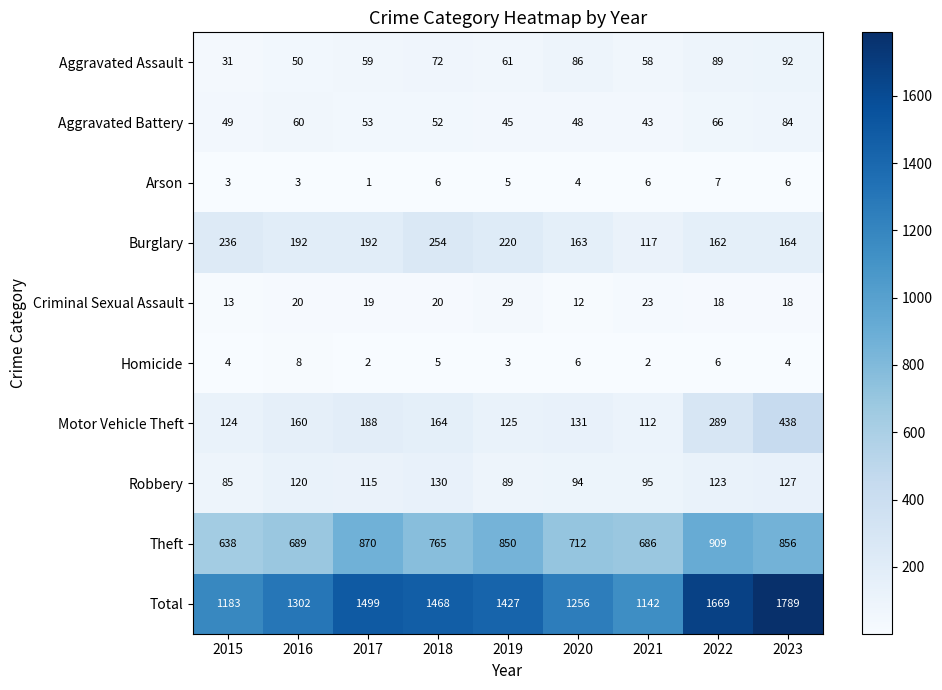

Which label corresponds to the smallest value in the chart?

2017